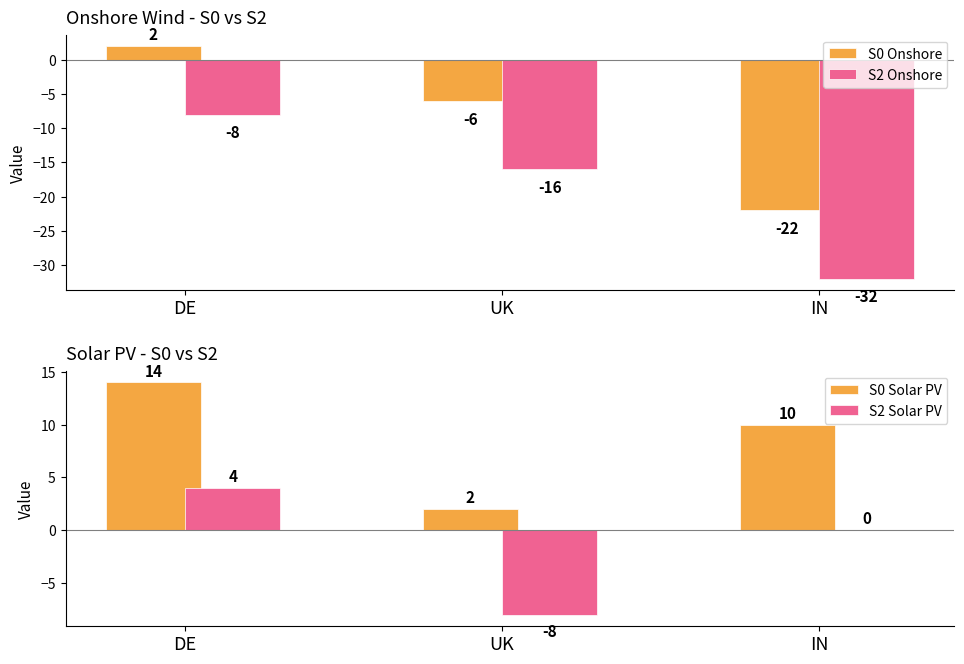

At which label does S0 Solar PV reach its minimum?

UK